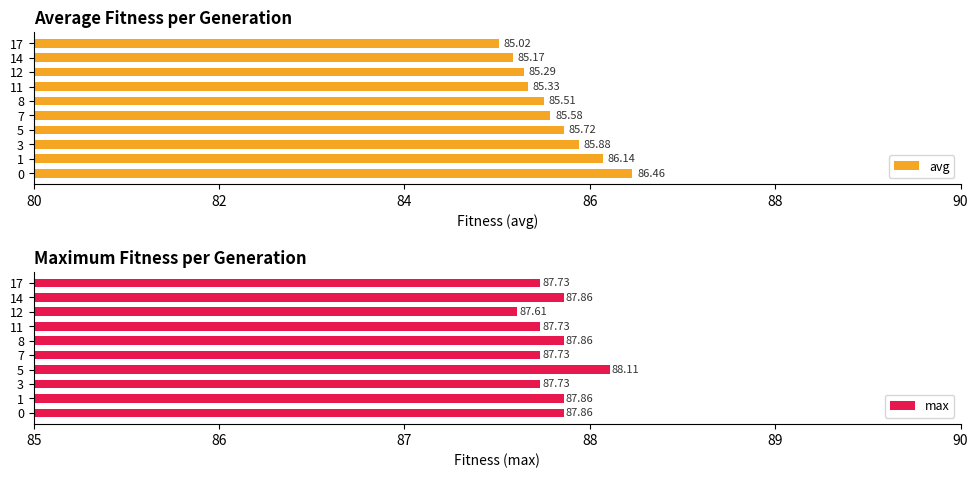

What is the difference between the maximum and minimum values in the avg series?

1.4